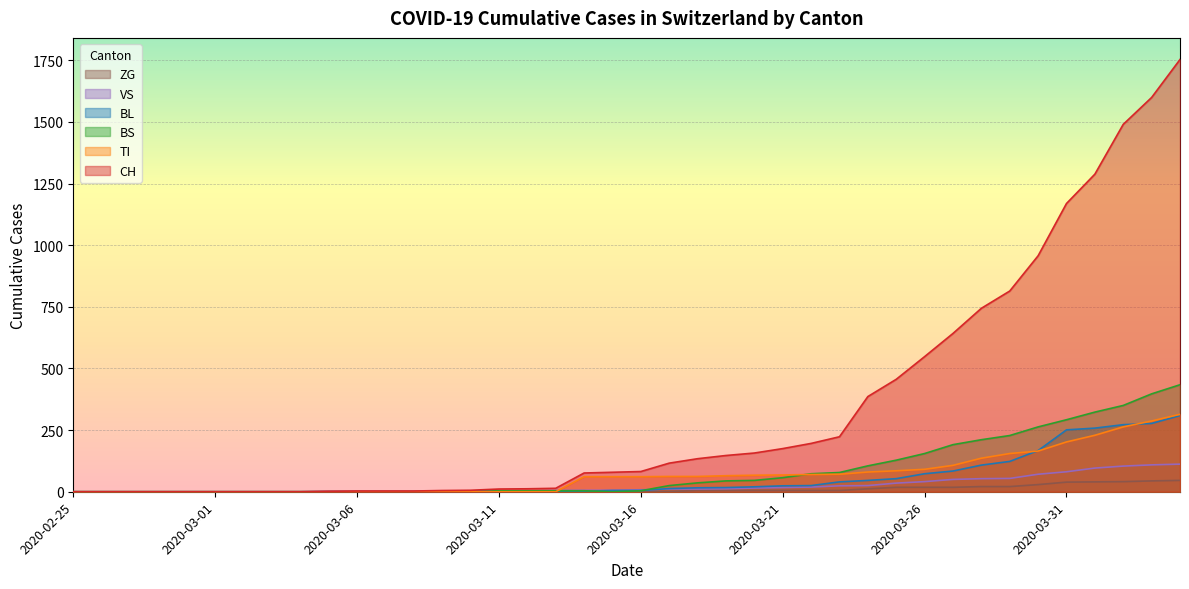

In BL, how many points are lower than both neighbors (excluding endpoints)?

1